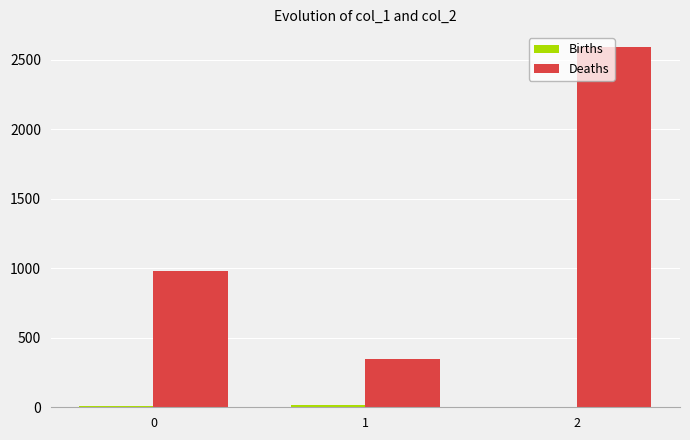

What is the greatest value displayed?

2594